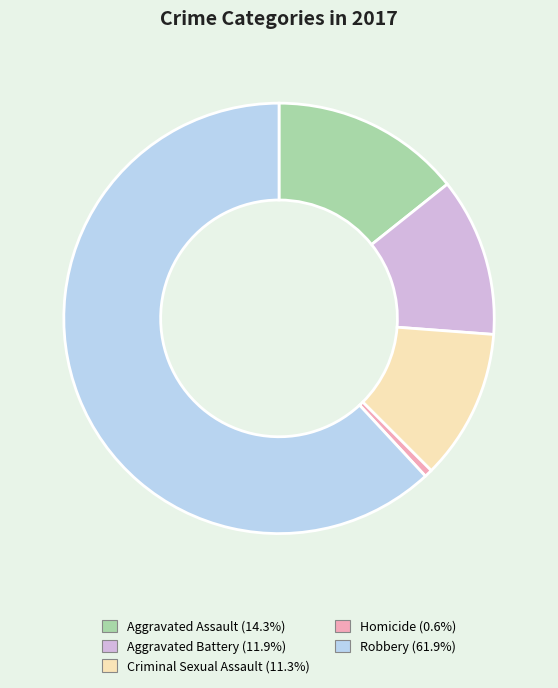

Rank the categories by value from highest to lowest.

Robbery, Aggravated Assault, Aggravated Battery, Criminal Sexual Assault, Homicide